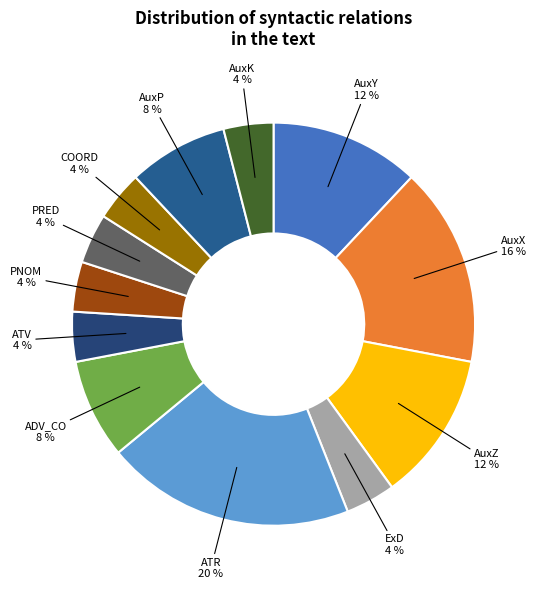

Is there a majority slice in this chart?

No